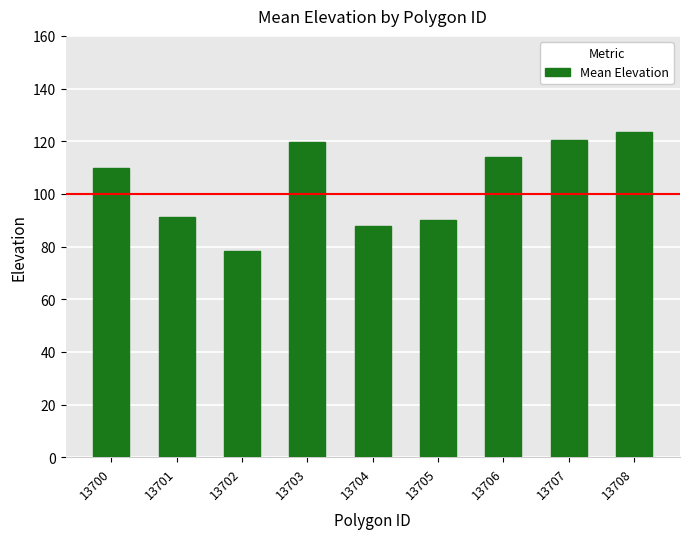

Does the chart contain stacked bars?

No